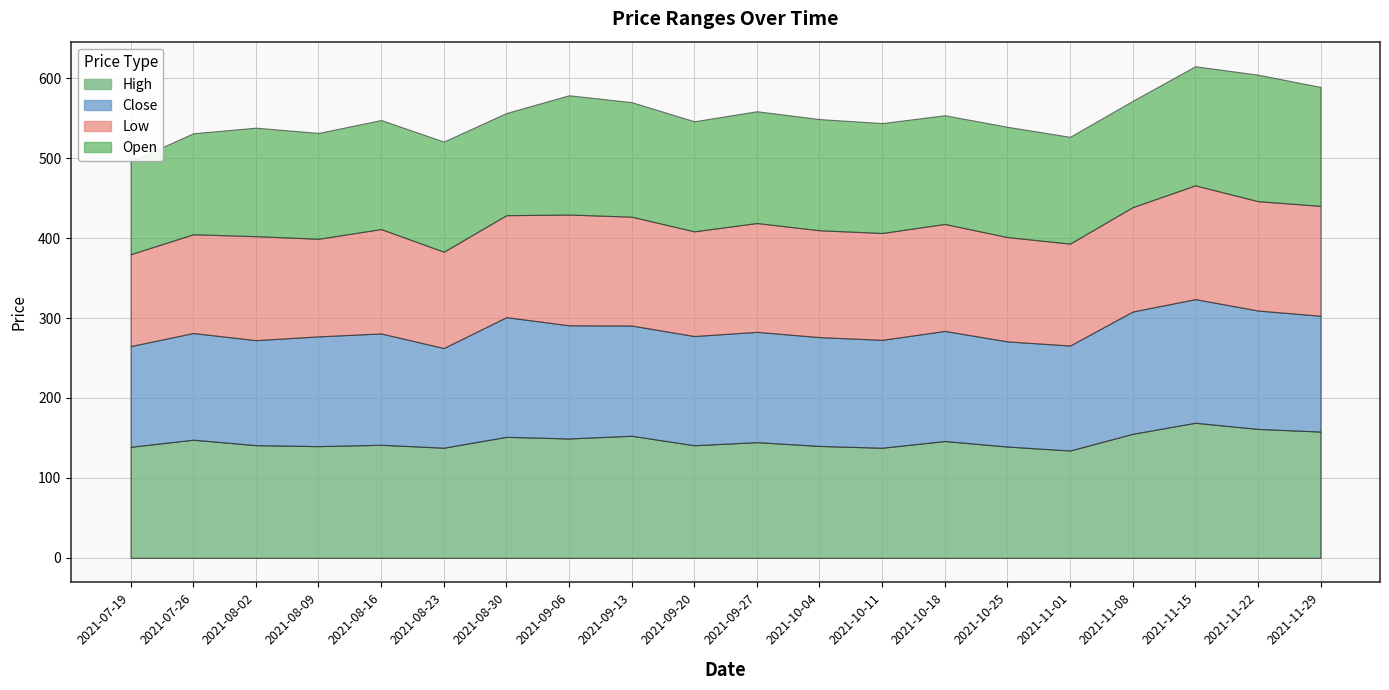

At which category is the sum across all series the highest?

2021-11-15